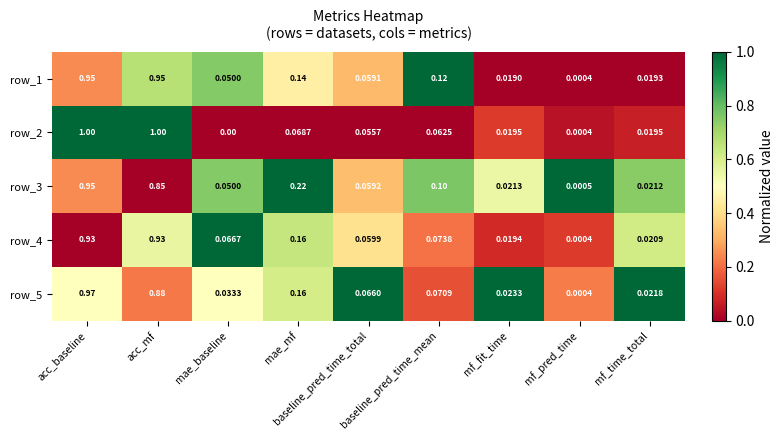

How many values in row_2 are above zero?

8